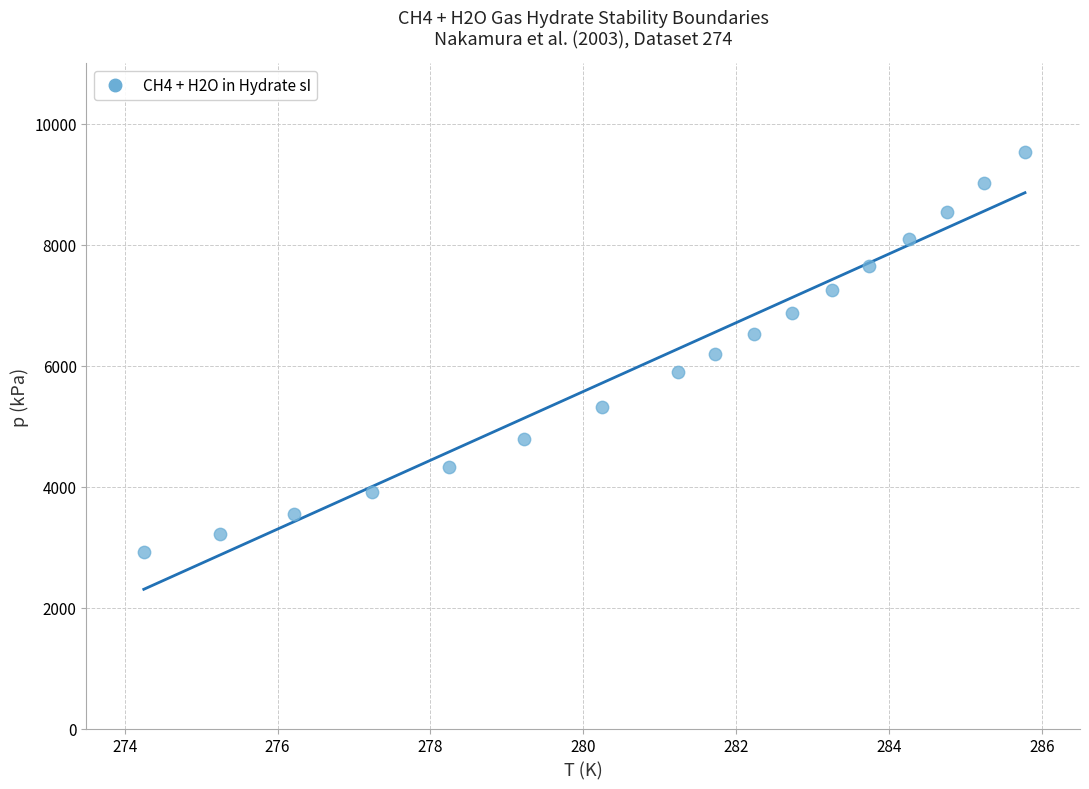

Count the number of points in this scatter plot.

17